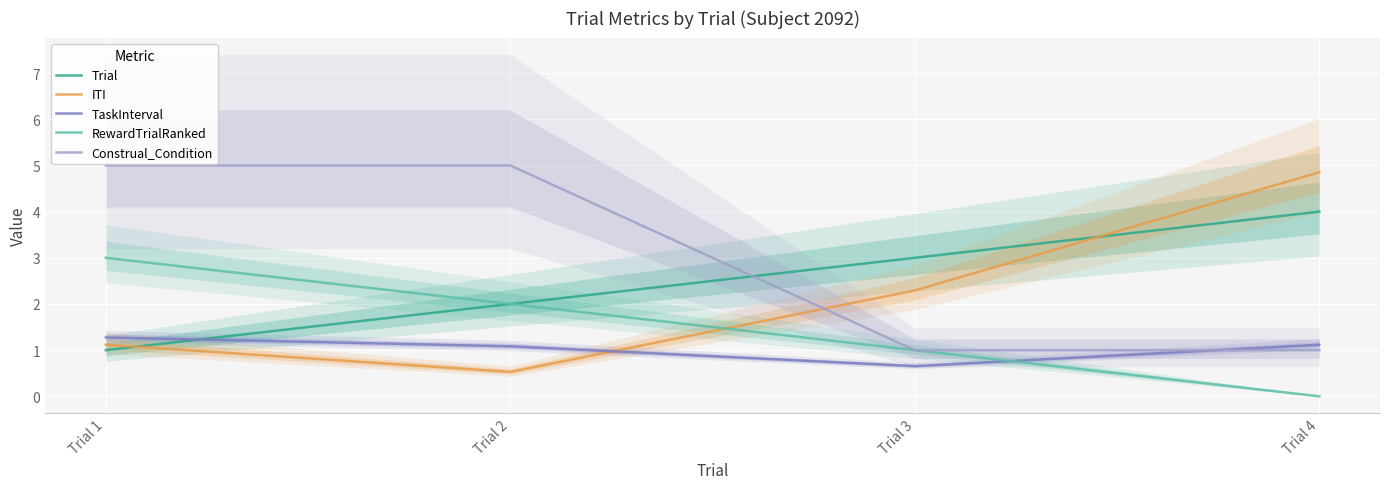

True or false: RewardTrialRanked has more than 0 interior local peaks.

False